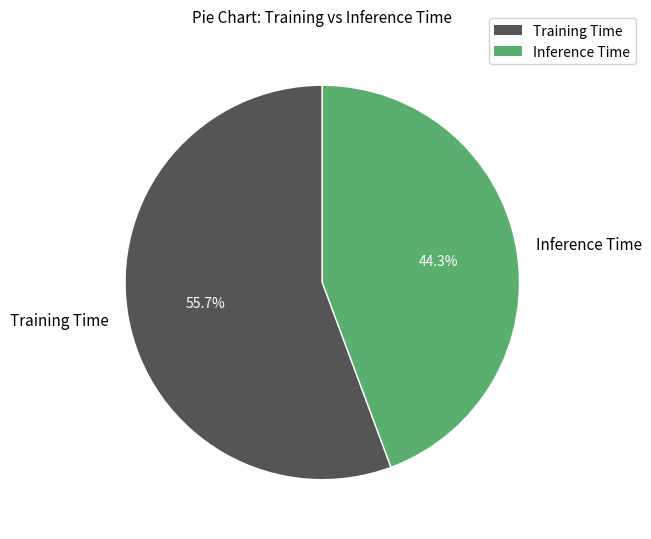

Which slice is the largest?

Training Time